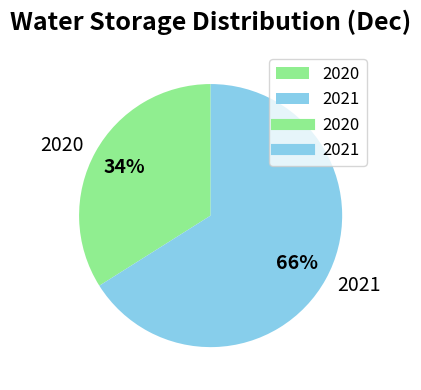

Is it true that 2021 is 66% of the pie?

True